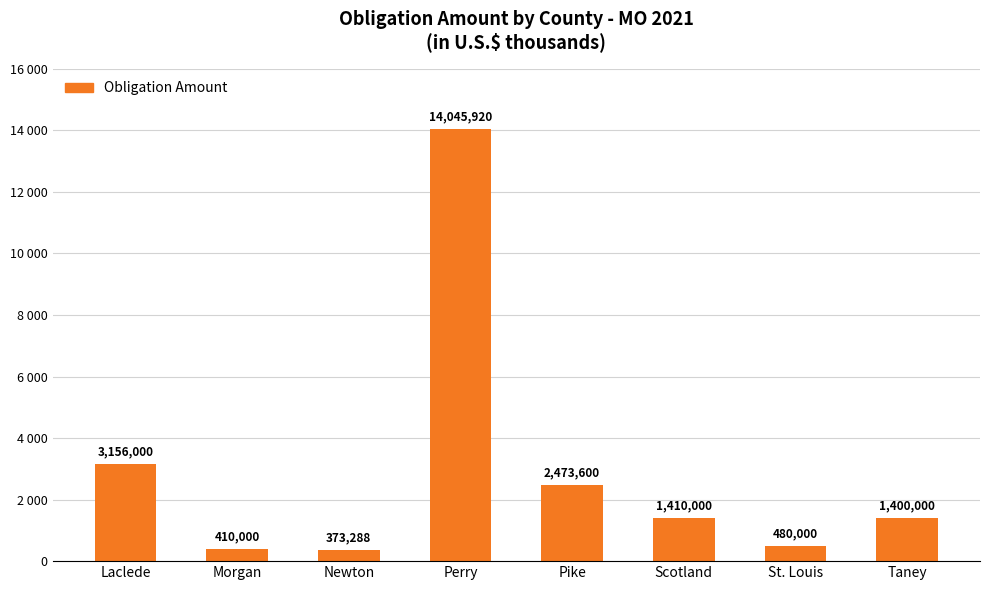

What is the difference between the maximum and minimum values?

13672632